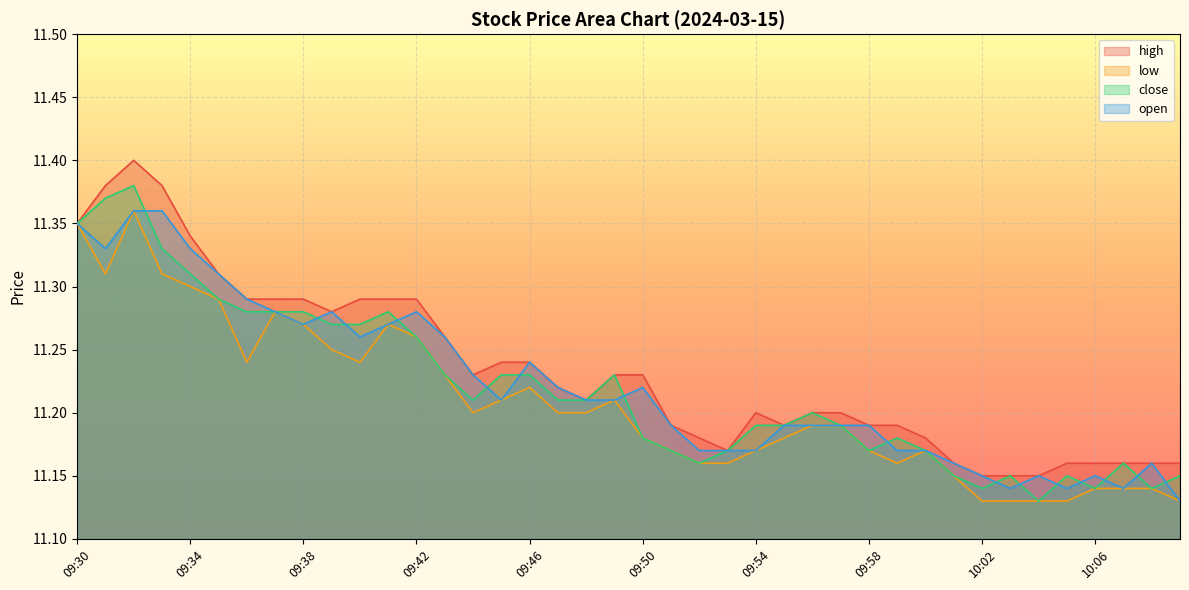

Is it true that open equals 3.4 at 09:30?

False